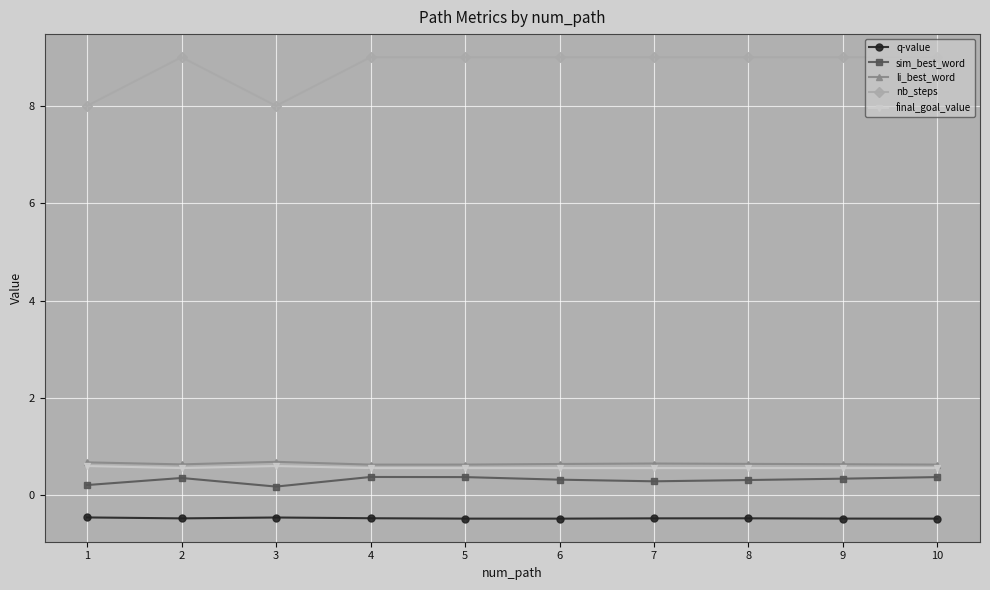

Is this an area chart (filled region under the line)?

No